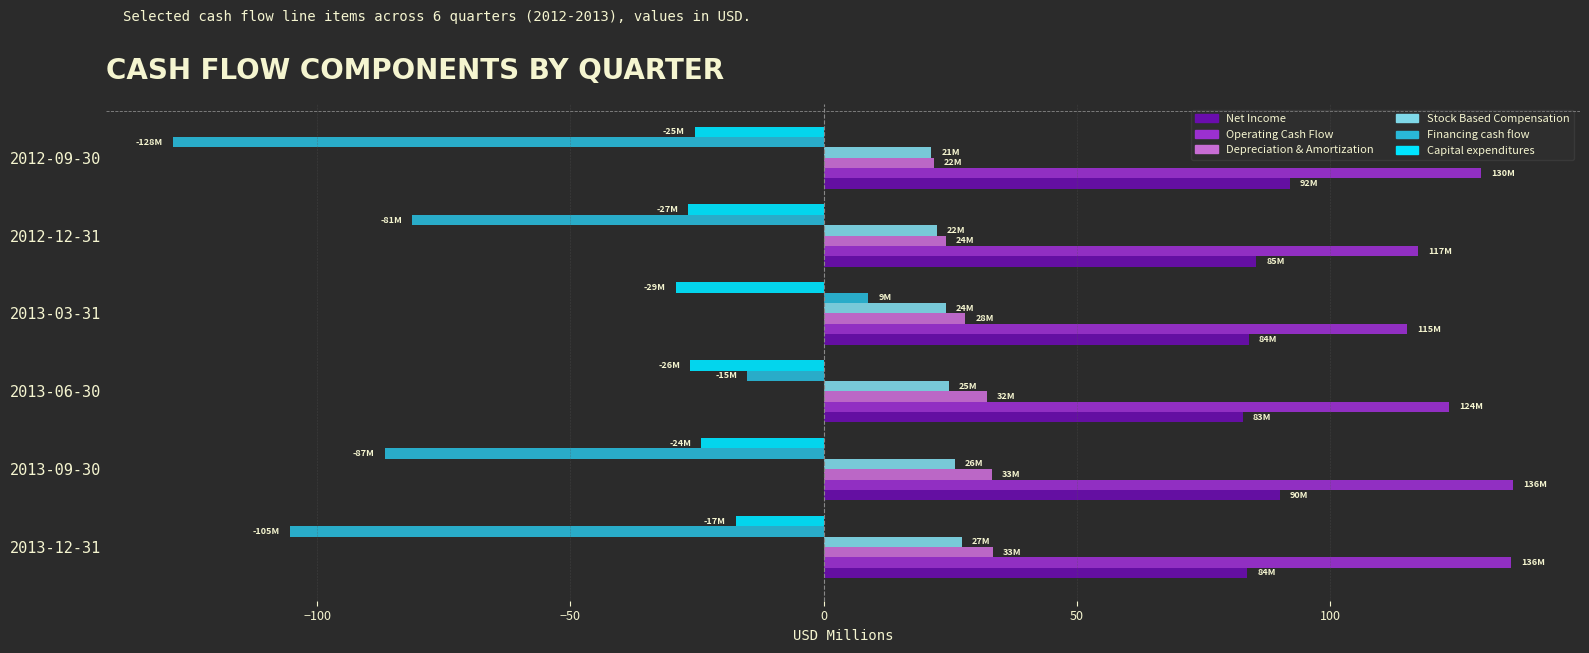

Is it true that Capital expenditures equals -8.9 at 2012-12-31?

False